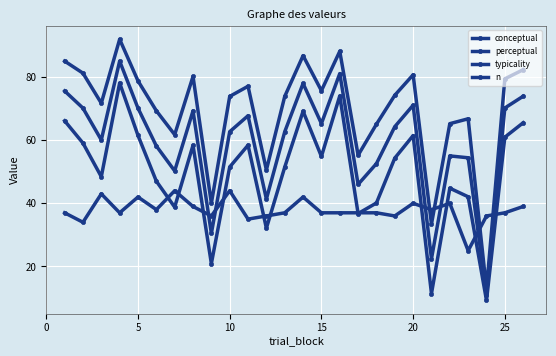

How many distinct data groups are displayed?

4